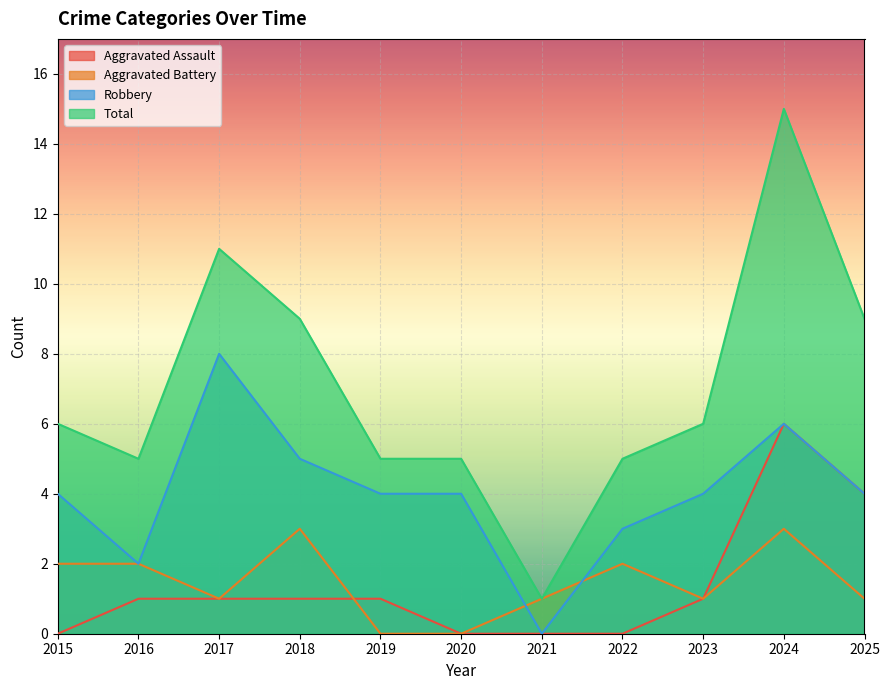

Which label corresponds to the smallest value in the chart?

2015